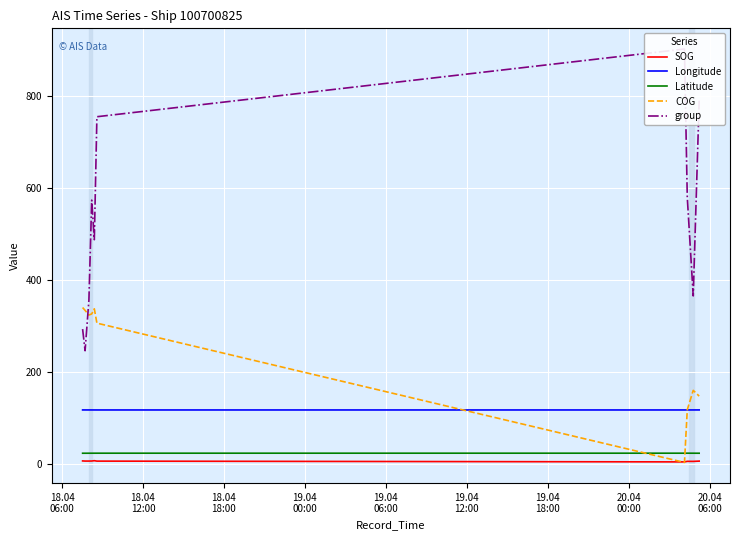

What is the lowest value of the Longitude series?

117.4